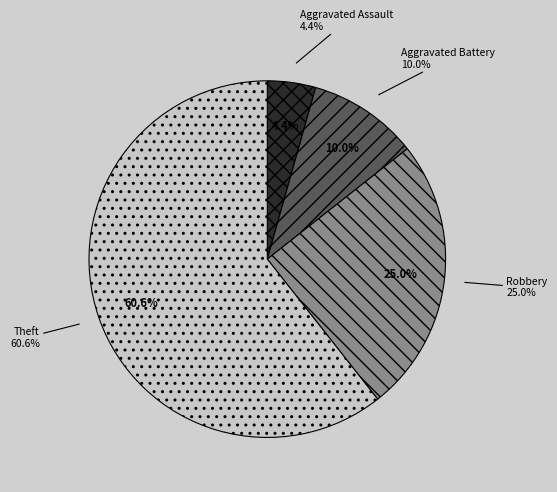

What percentage do Aggravated Battery and Robbery together represent?

35.0%